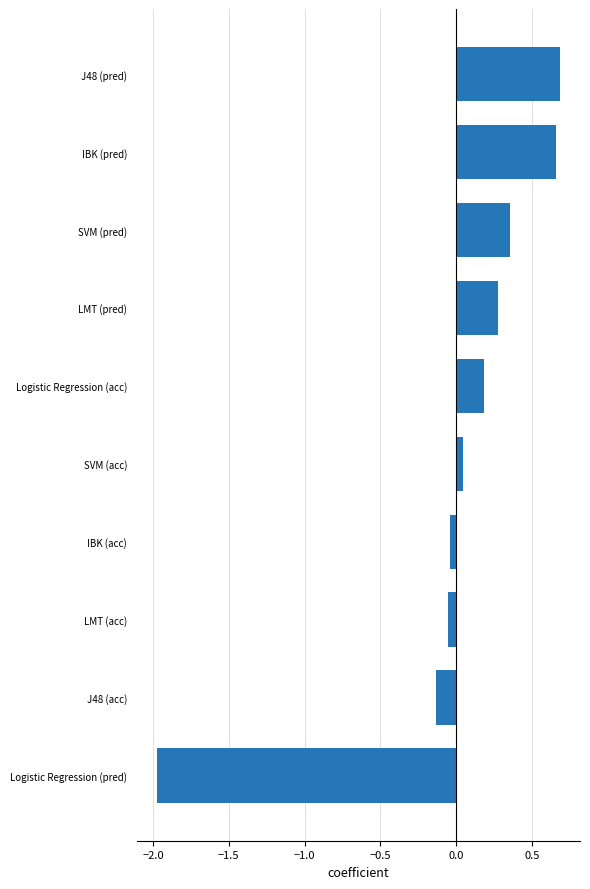

What is the smallest value displayed?

-2.0